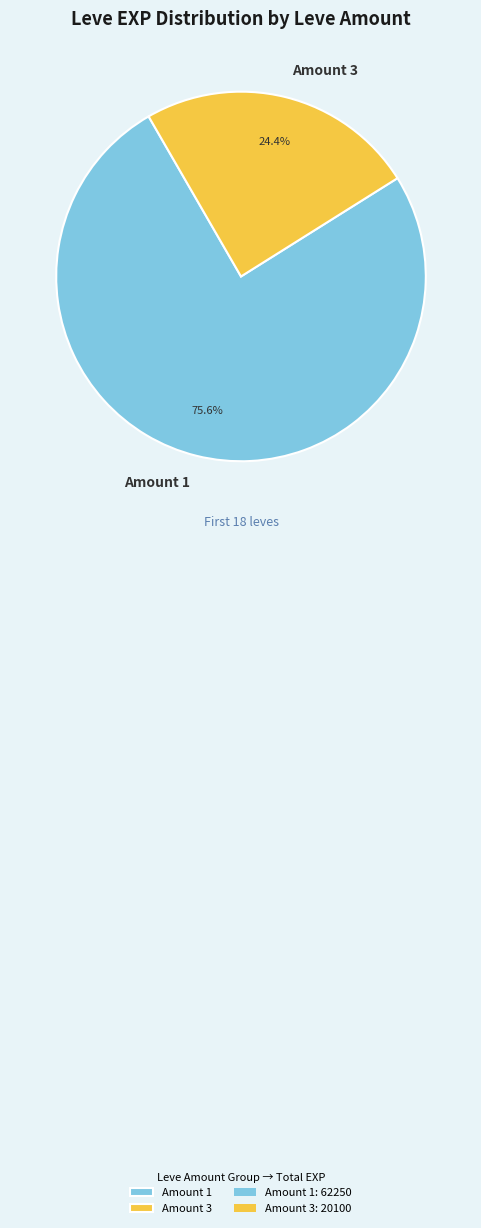

What percentage do Amount 1 and Amount 3 together represent?

100.0%